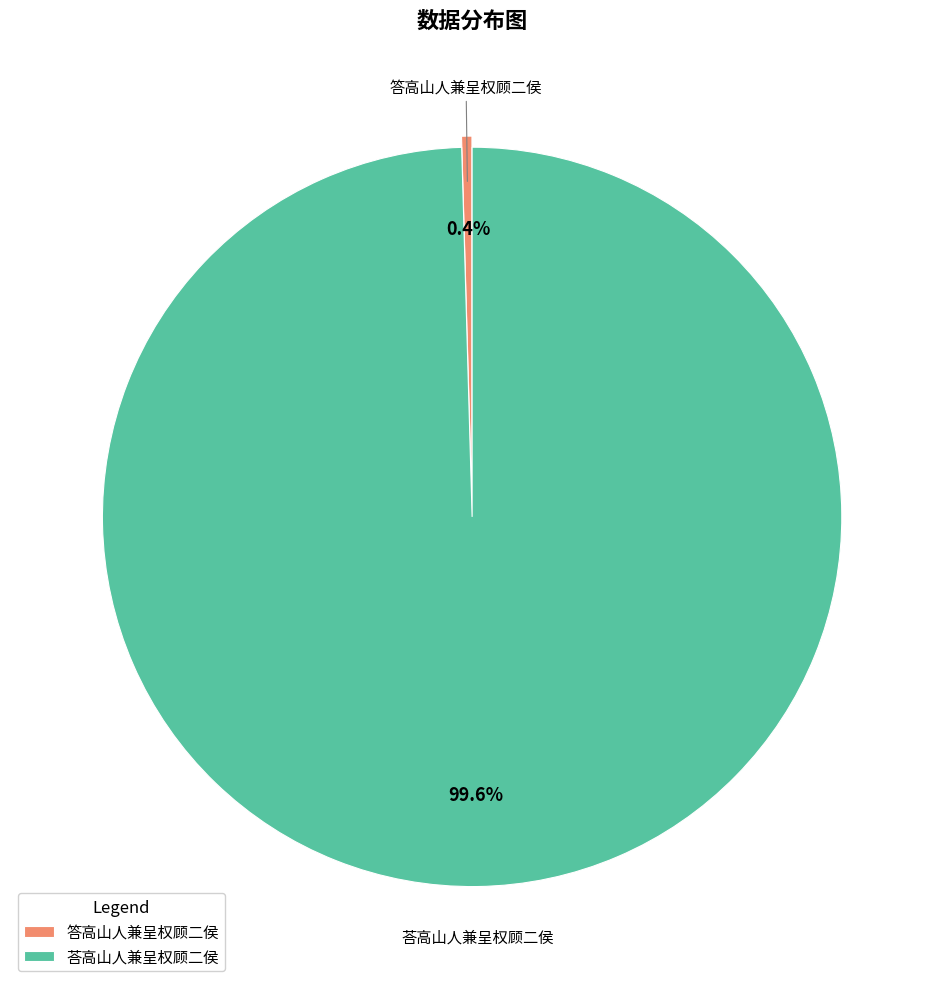

Rank the categories by value from lowest to highest.

答高山人兼呈权顾二侯, 荅高山人兼呈权顾二侯